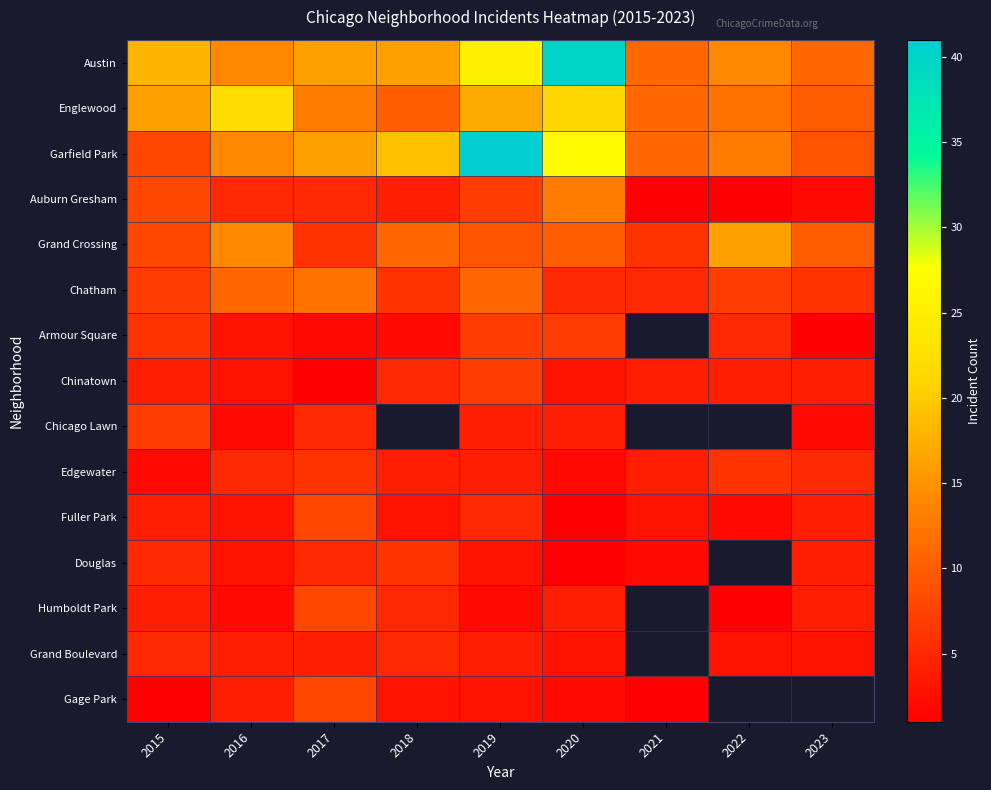

True or false: Grand Boulevard has a value of 3.0 at 2023.

True